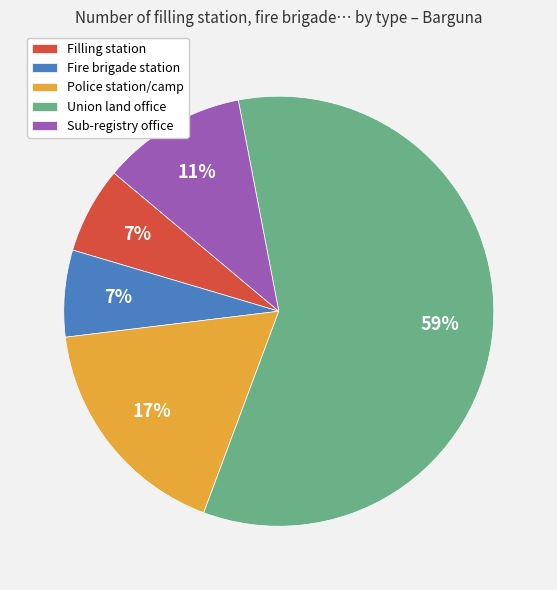

How many segments does this pie chart have?

5